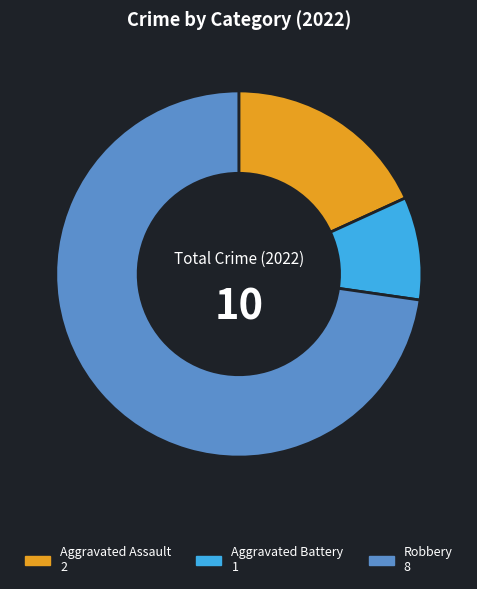

The Aggravated Battery slice represents 9% of the pie. True or false?

True